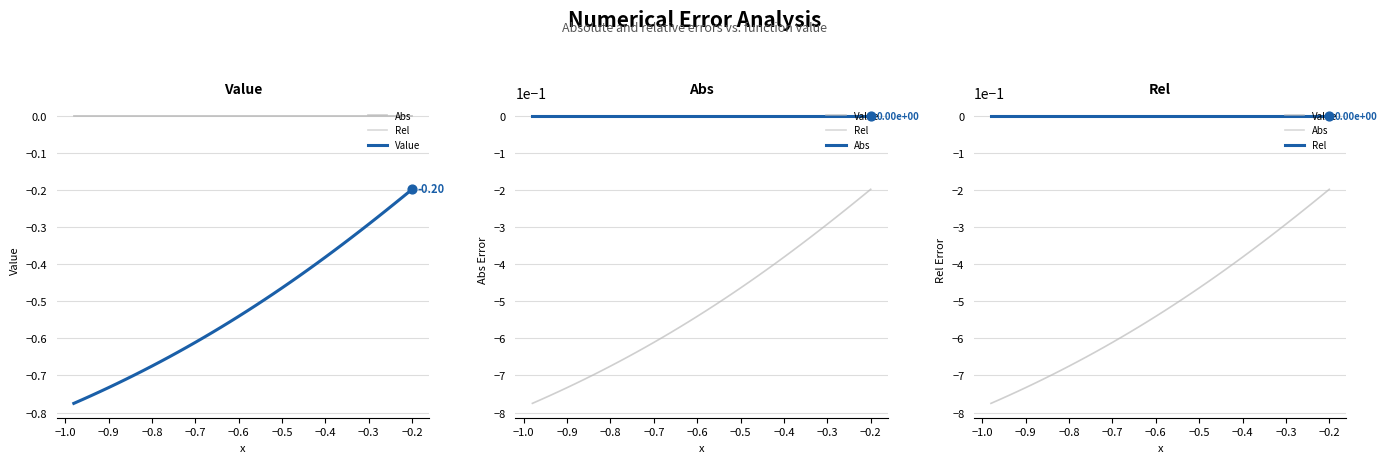

Which series reaches the maximum Y coordinate?

Rel